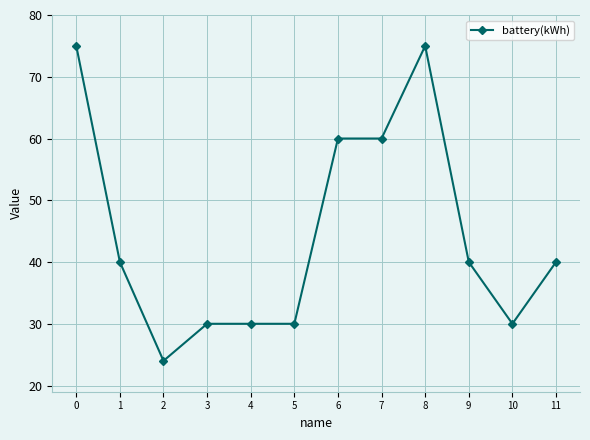

Reading left to right, what are all the values shown in this chart?

75	40	24	30	30	30	60	60	75	40	30	40